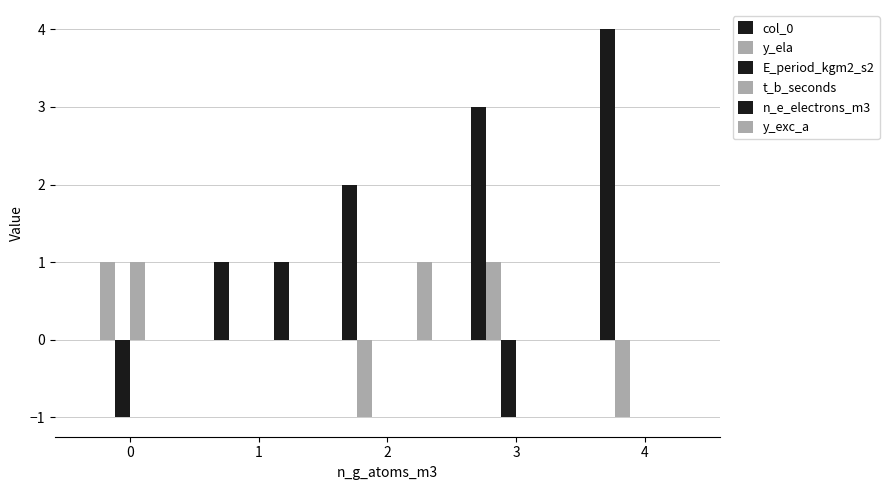

How many distinct data groups are displayed?

6